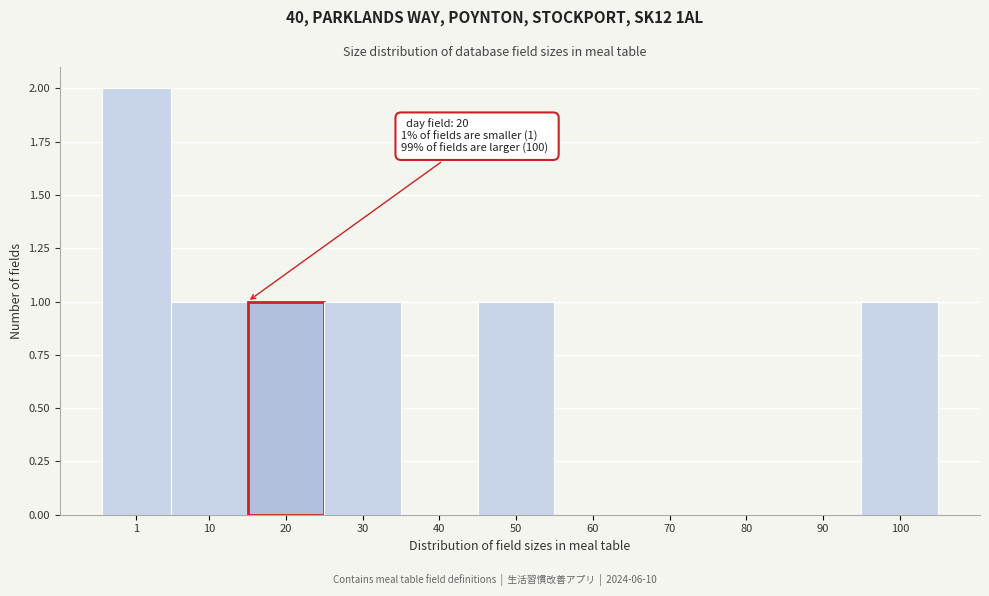

Reading left to right, list all the values displayed in this chart.

1=2	10=1	20=1	30=1	40=0	50=1	60=0	70=0	80=0	90=0	100=1